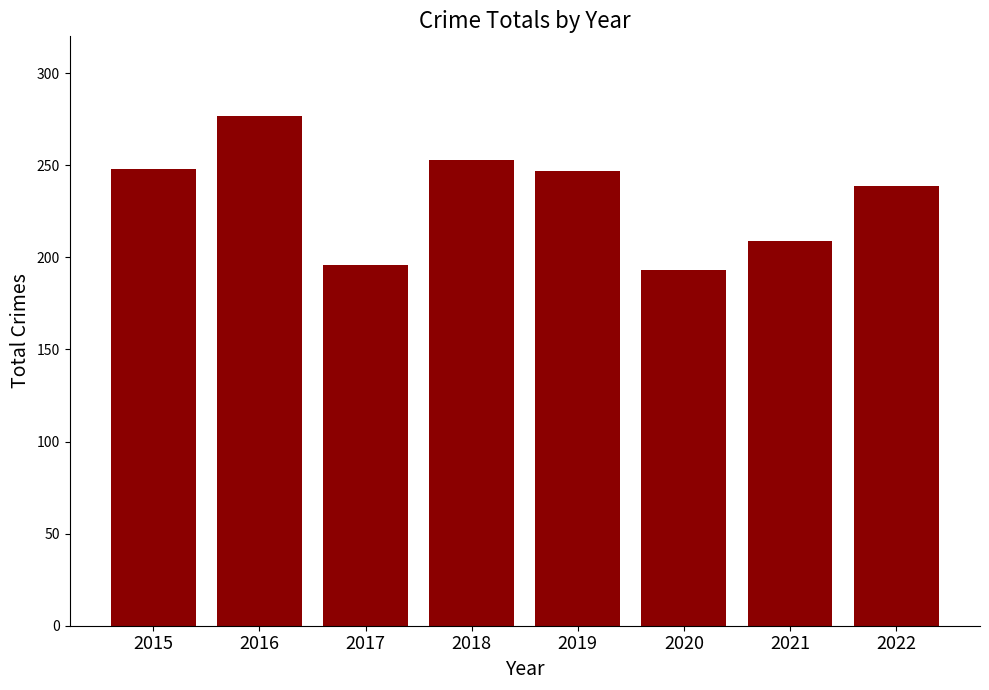

Between 2021 and 2016, which is larger?

2016